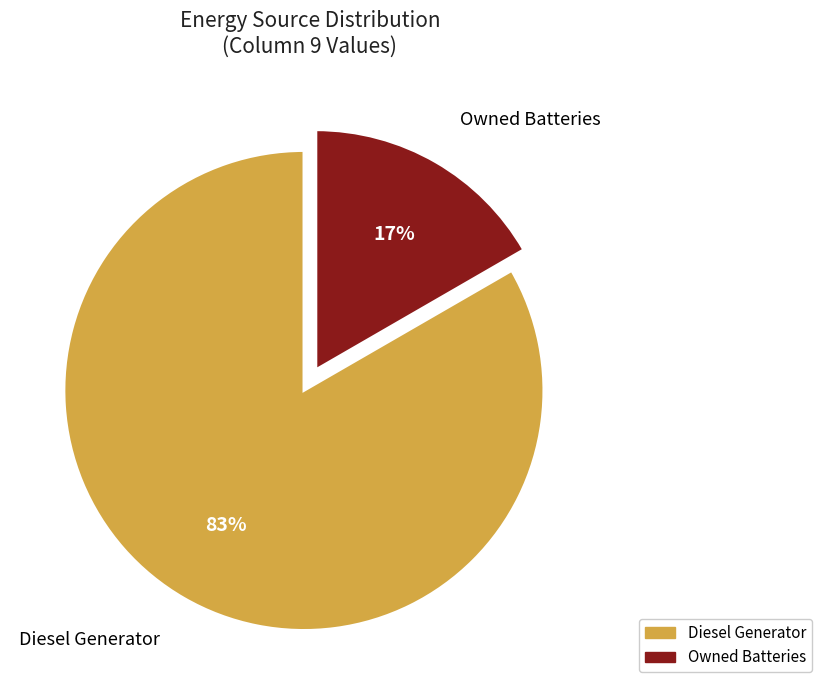

Do Owned Batteries and Diesel Generator together represent more than half of the pie?

Yes